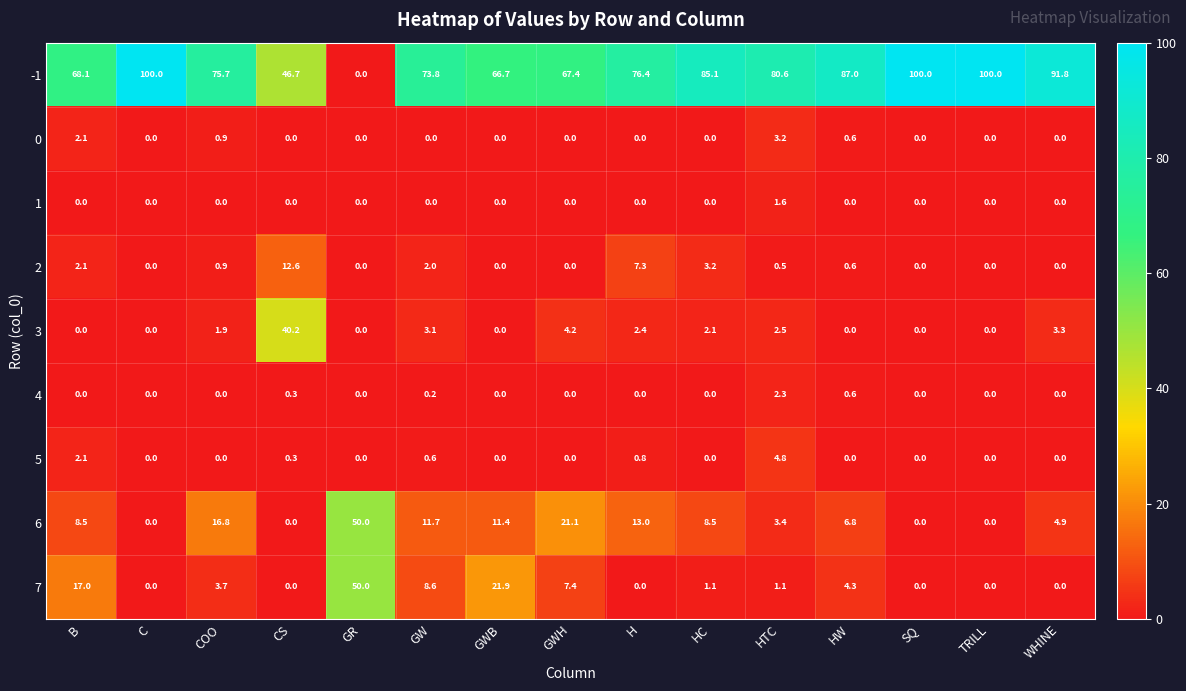

At how many categories does at least one series exceed 10?

15